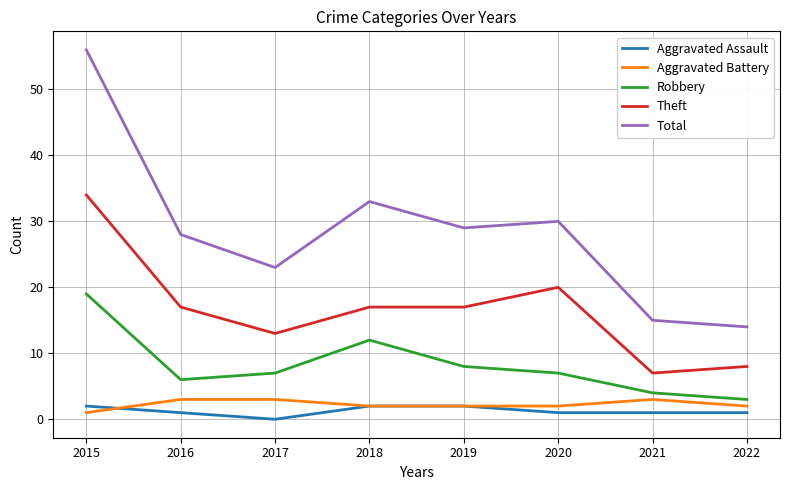

Which category has the lowest value in the Total series?

2022